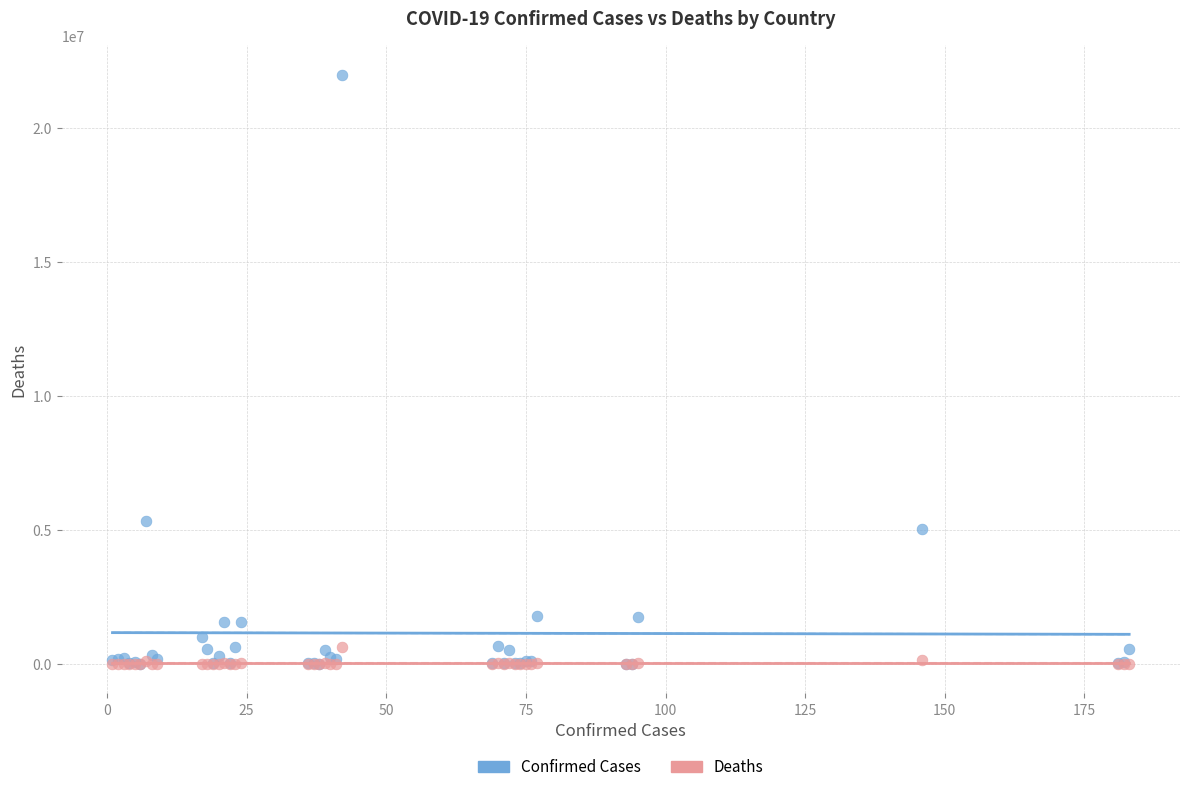

Across all series, what Y value is closest to 10988832?

5310334